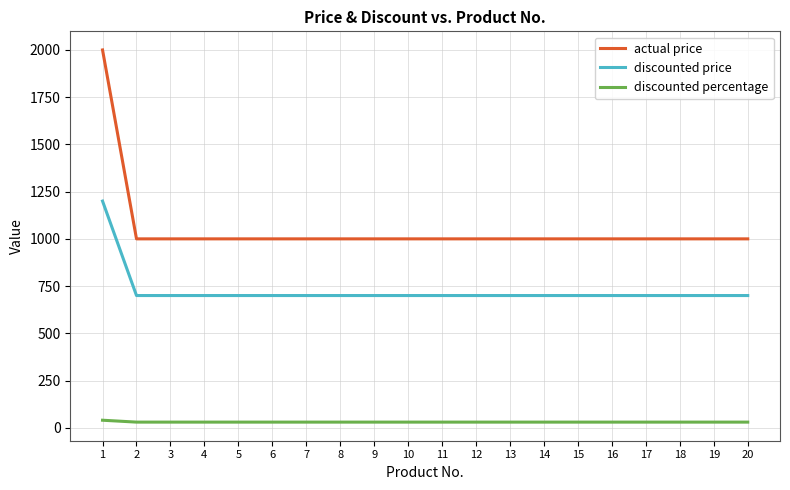

At how many categories does at least one series exceed 141?

20